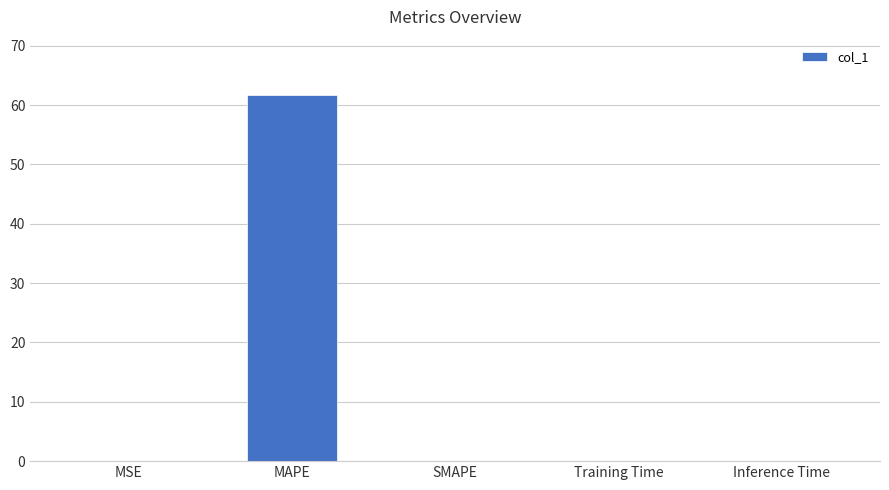

Which label corresponds to the largest value in the chart?

MAPE